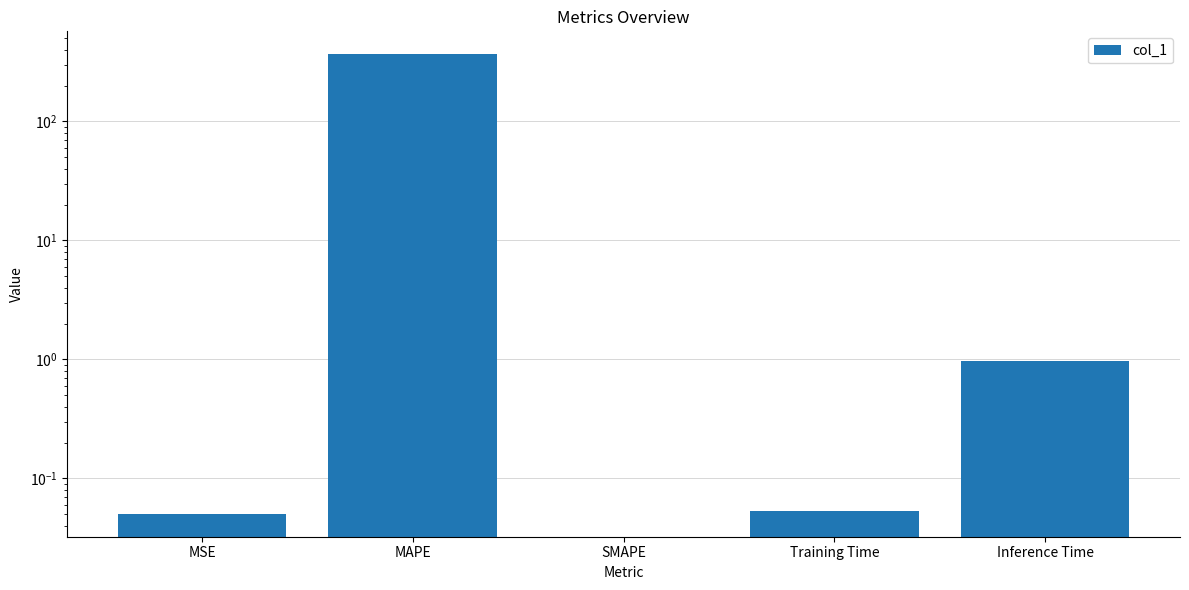

Rank the categories by value from highest to lowest.

MAPE, Inference Time, Training Time, MSE, SMAPE